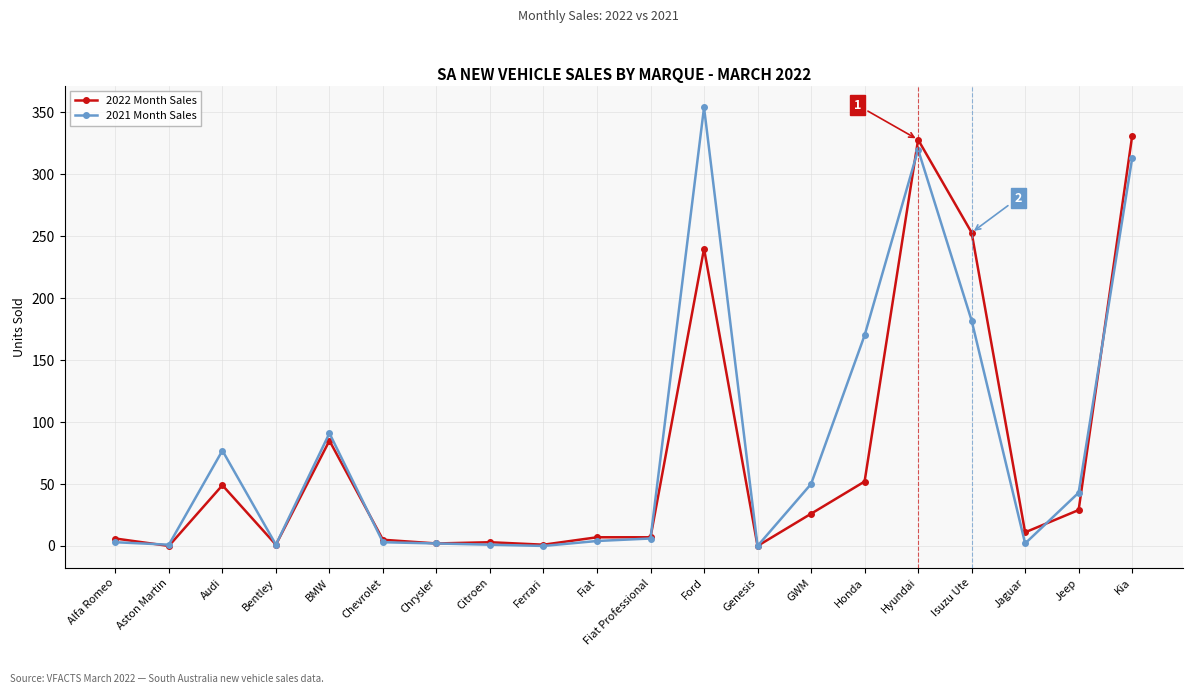

List the series in order of their overall mean, highest first.

2021 Month Sales, 2022 Month Sales